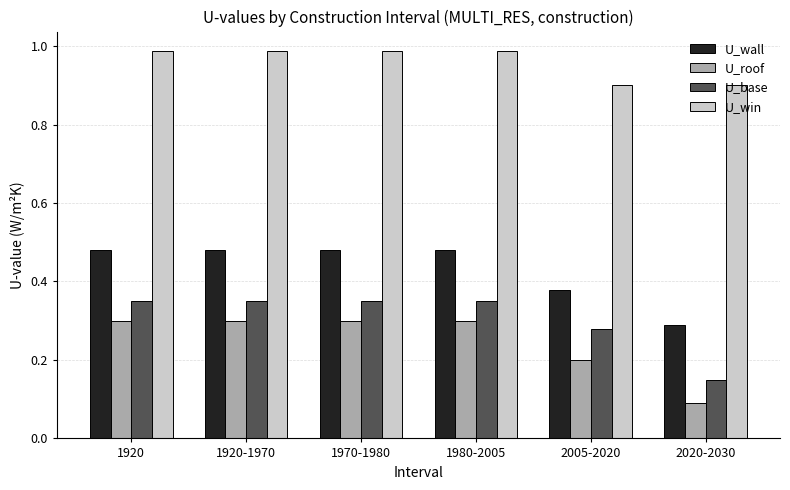

The value of U_roof at 1980-2005 is 0.3. True or false?

True